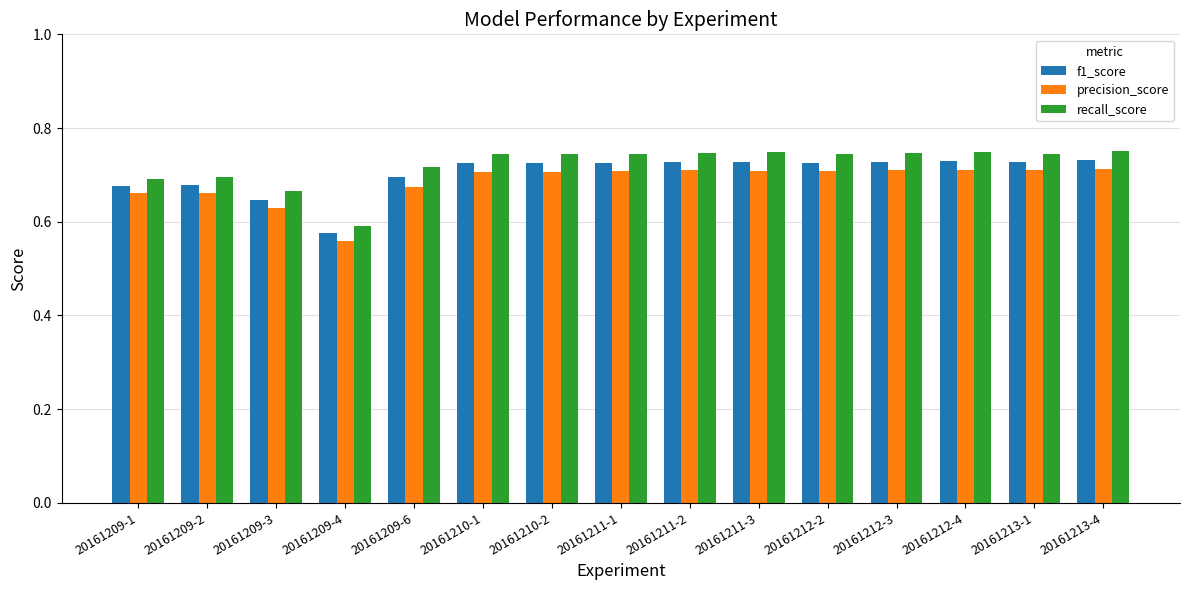

The f1_score series shows 0.7 at 20161211-3. True or false?

True